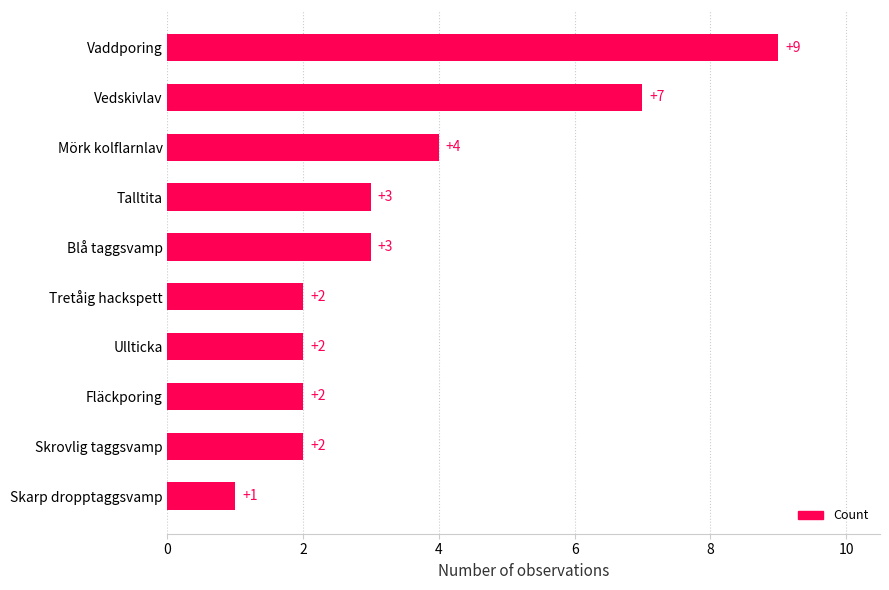

What is the average value?

4